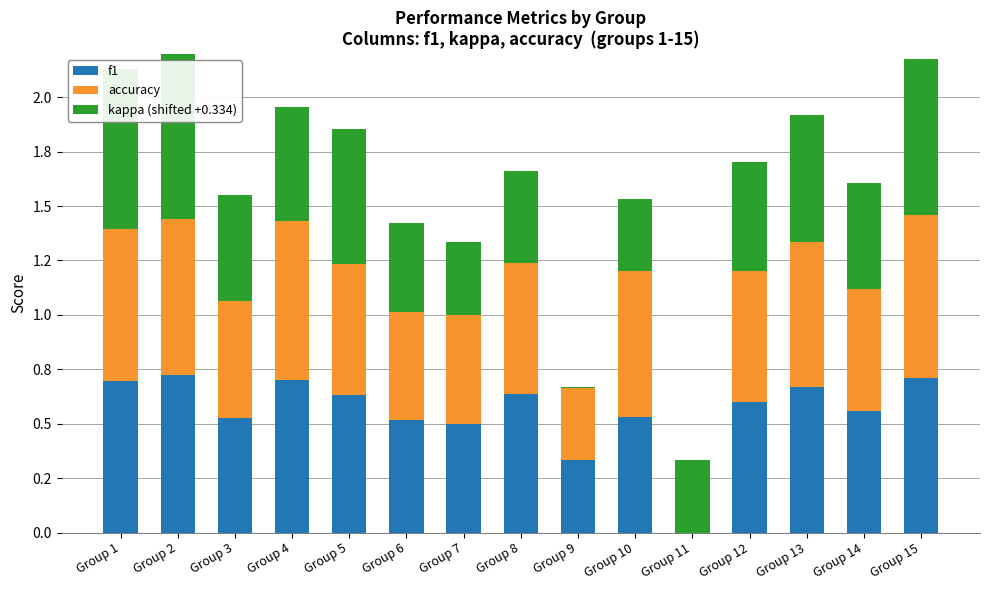

What is the greatest value displayed?

0.8